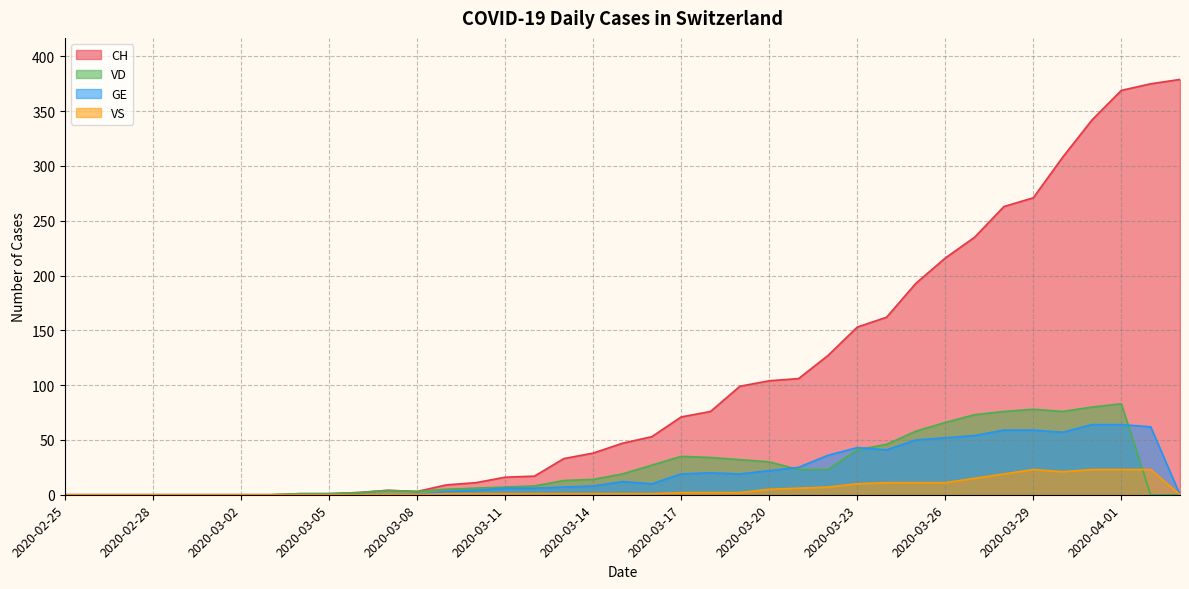

Which series has the largest total across all categories?

CH